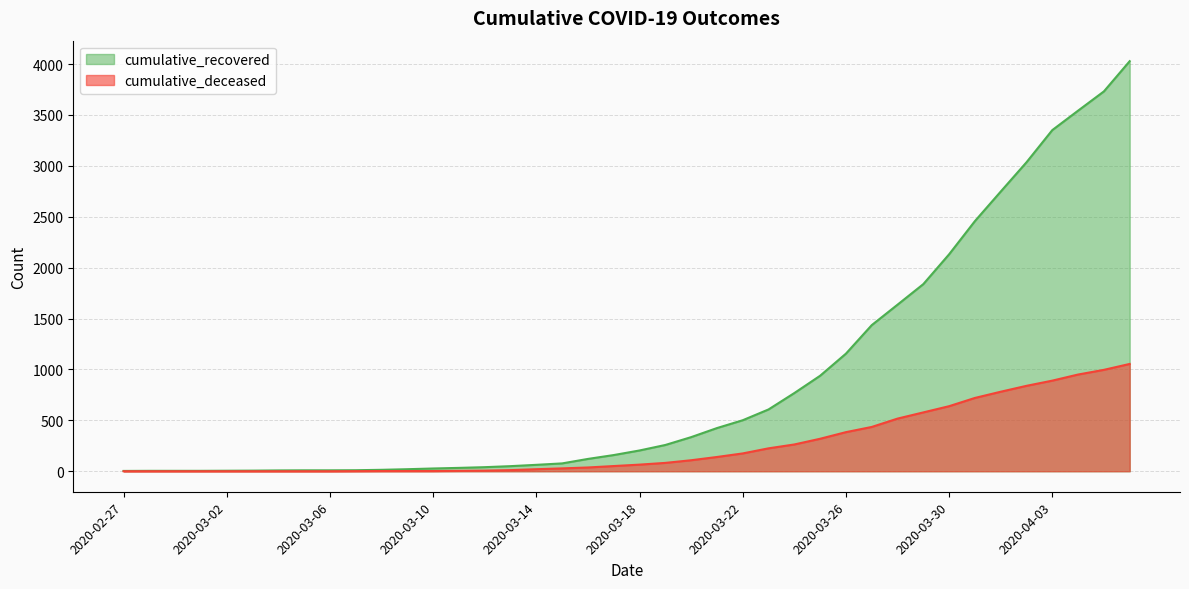

Is it true that cumulative_recovered equals 118 at 2020-03-19?

False